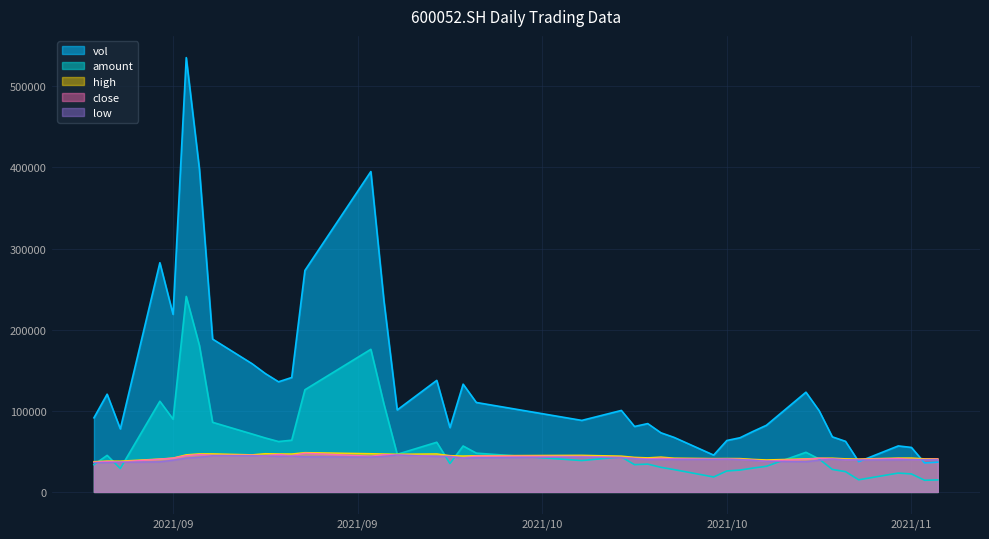

What is the label of the 7th point from the left?

2021/09/09